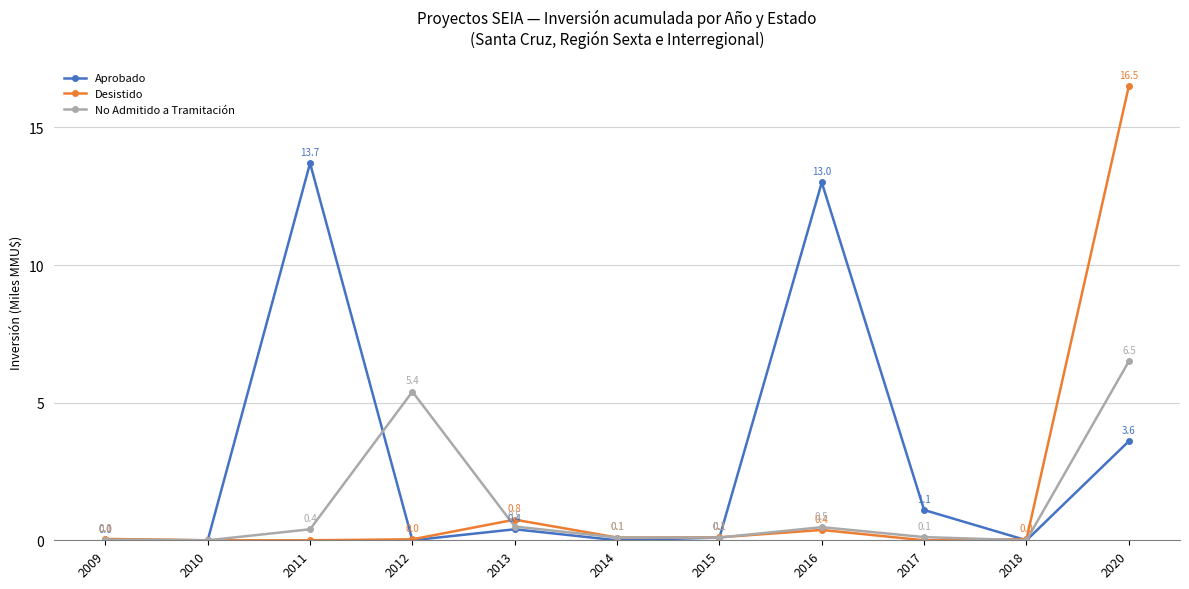

Which series has the largest total across all categories?

Aprobado